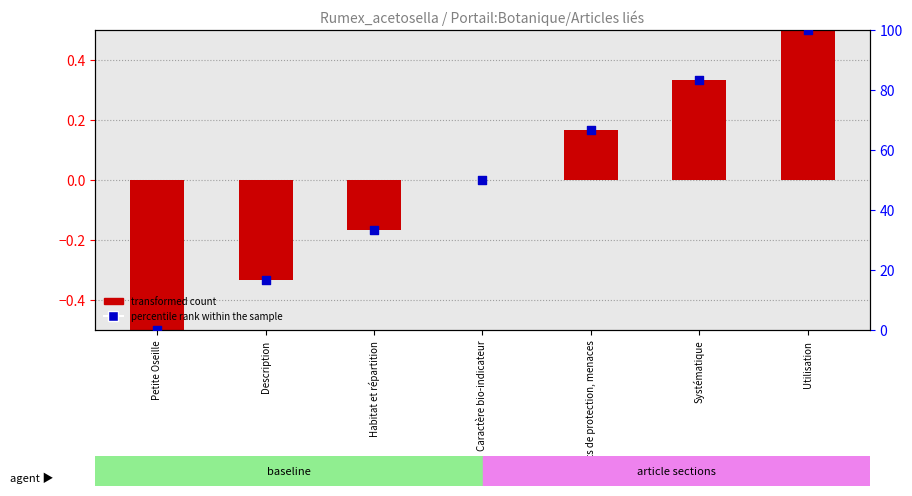

At which category is the sum across all series the highest?

Utilisation